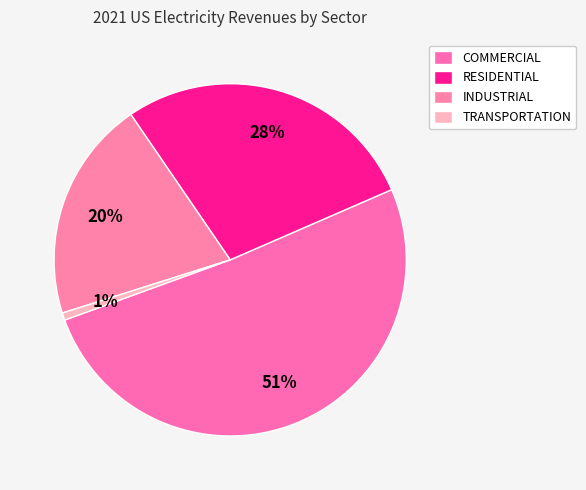

Count the number of slices in the pie.

4